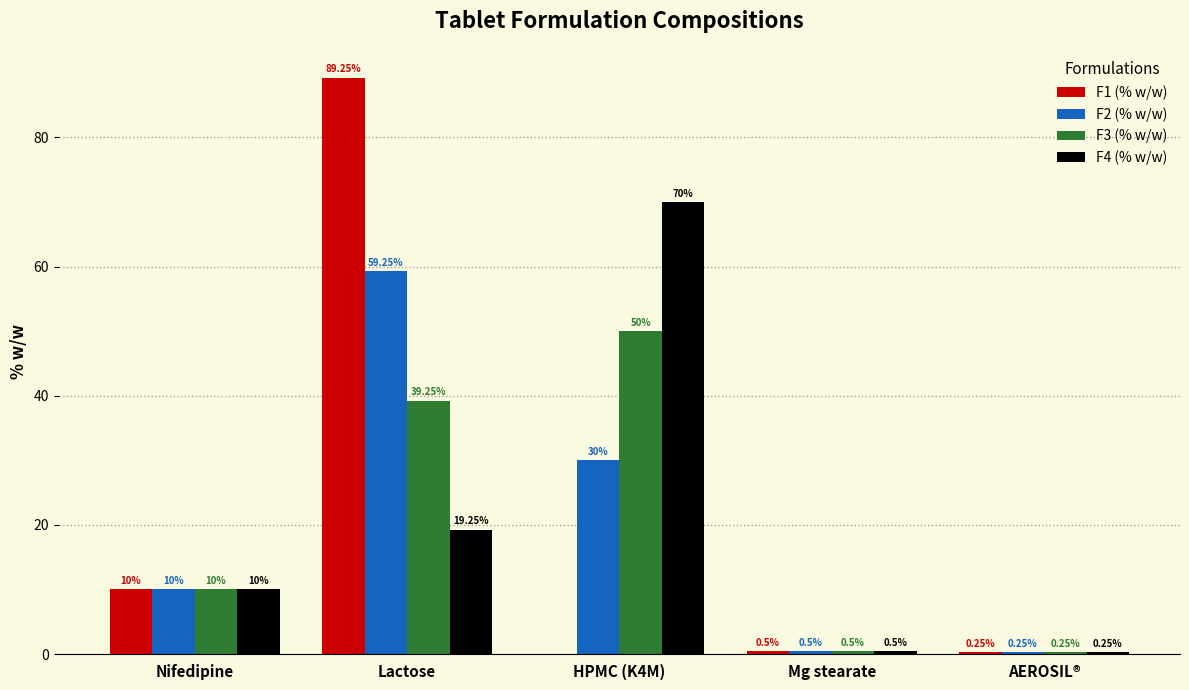

Which category has the highest value in the F2 (% w/w) series?

Lactose